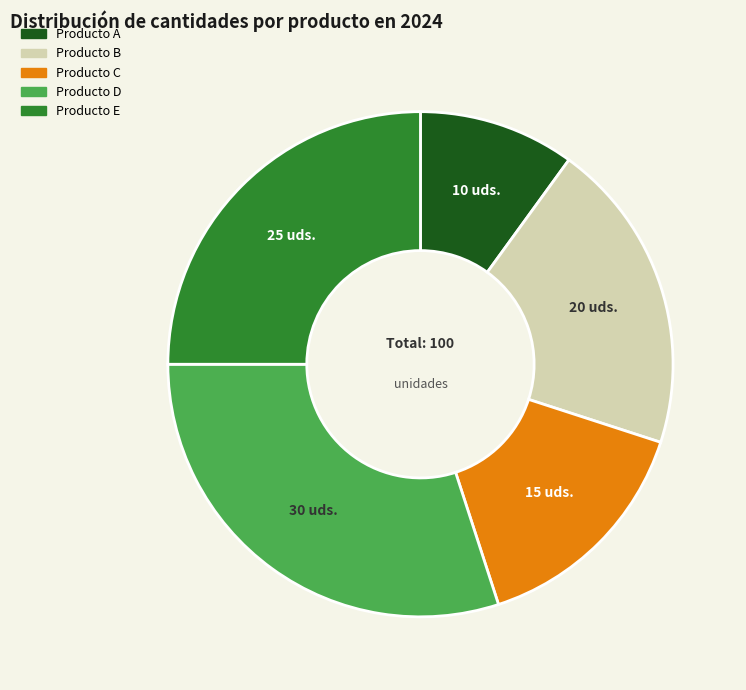

Rank the categories by value from lowest to highest.

Producto A, Producto C, Producto B, Producto E, Producto D